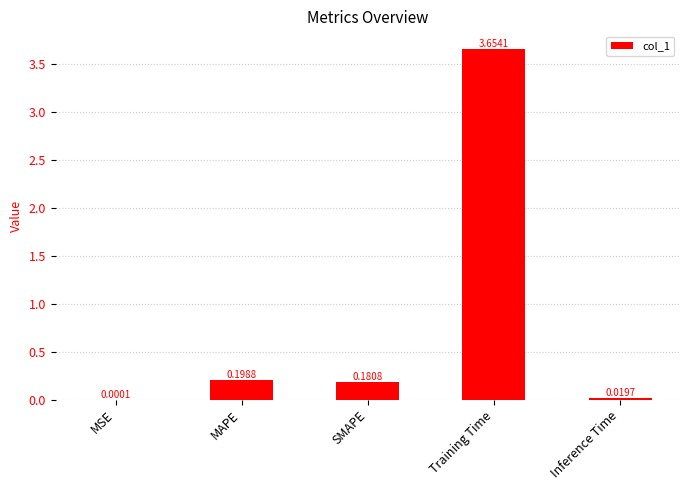

Which category has the highest value across all series?

Training Time